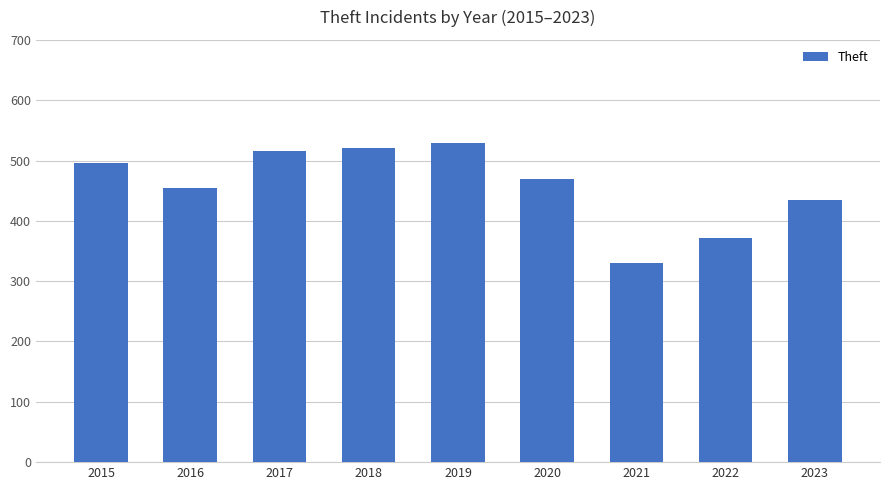

Reading left to right, list all the values displayed in this chart.

496	454	515	520	529	469	330	371	434